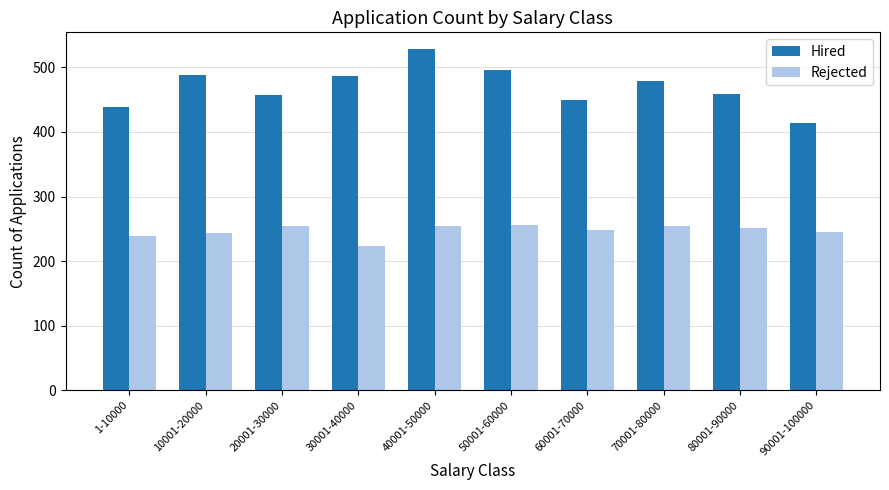

What is the approximate value of Hired at 60001-70000?

450